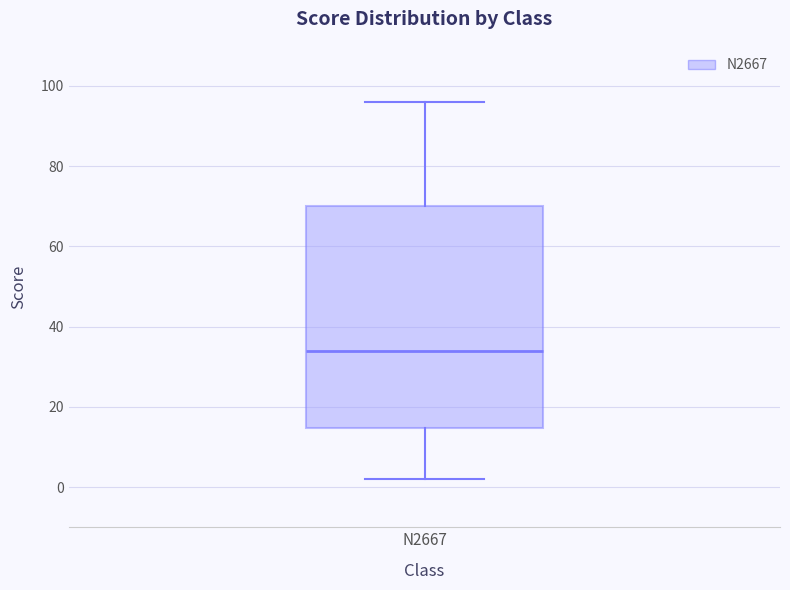

Transcribe this box plot: give where the median line is, the range the box spans, and where the two whiskers end, as read against the y-axis. The values are not printed on the chart, so give them approximately, as read against the axis.

median 34, box 14 to 70, whiskers 2 to 96